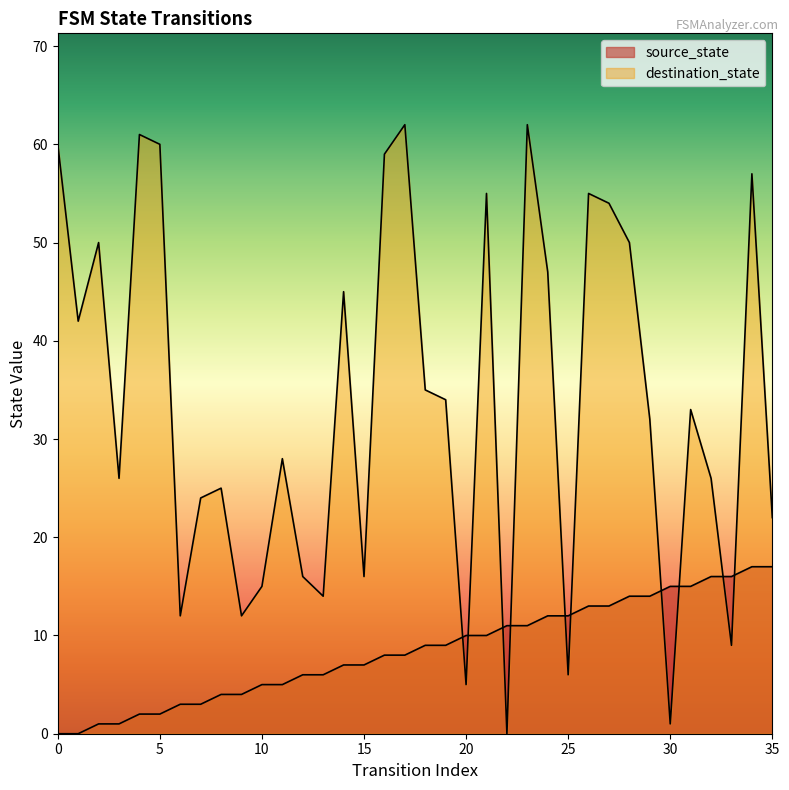

What is the difference between the maximum and minimum values in the source_state series?

17